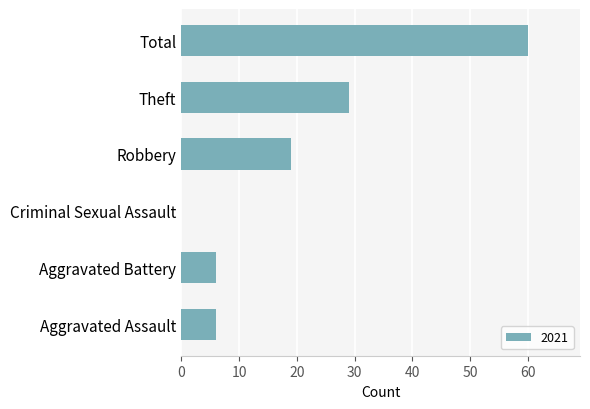

Which label corresponds to the largest value in the chart?

Total